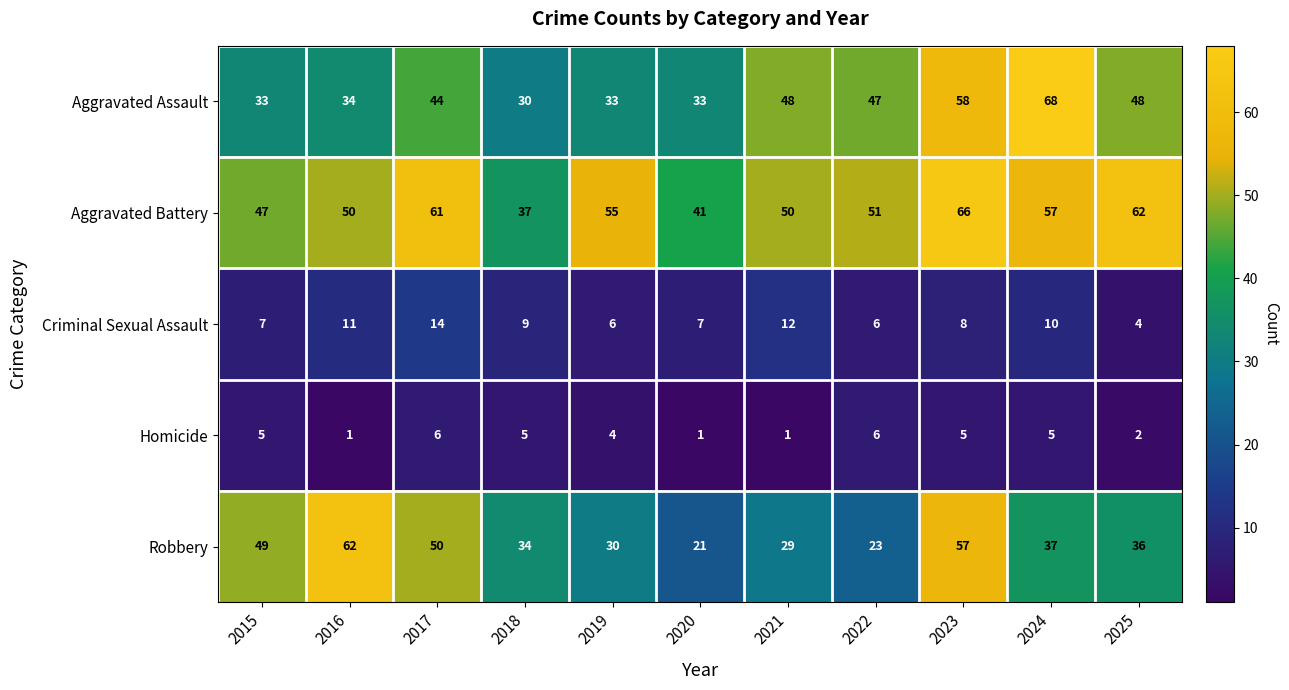

What is the spread (max minus min) of values at 2015?

44